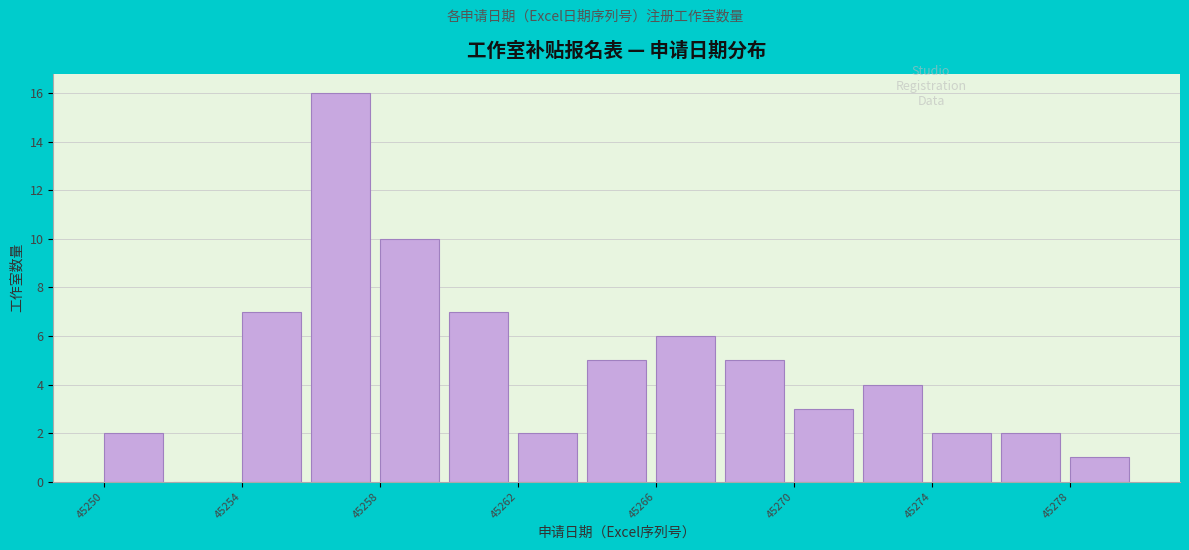

Over which range of the x-axis is the bar tallest?

45256 to 45258